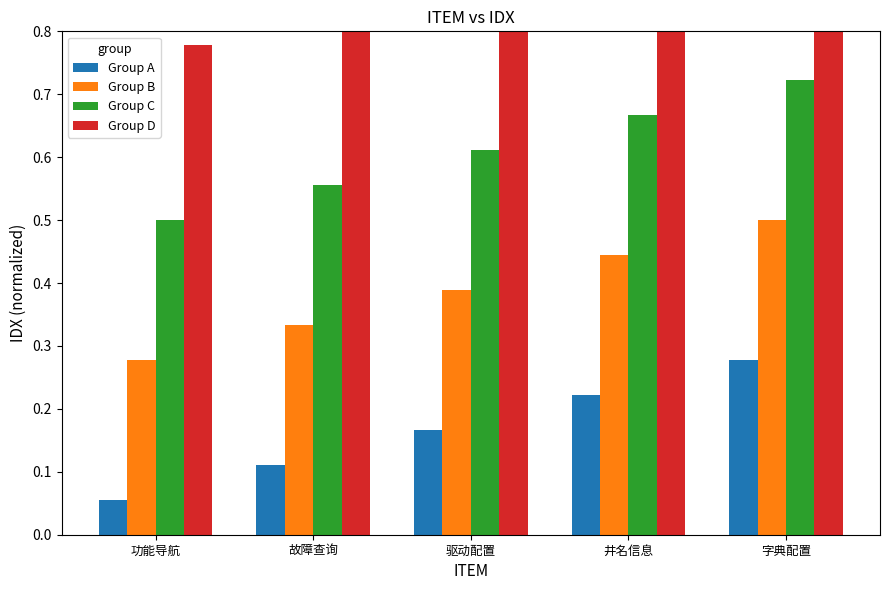

List the series in order of their overall mean, lowest first.

Group A, Group B, Group C, Group D